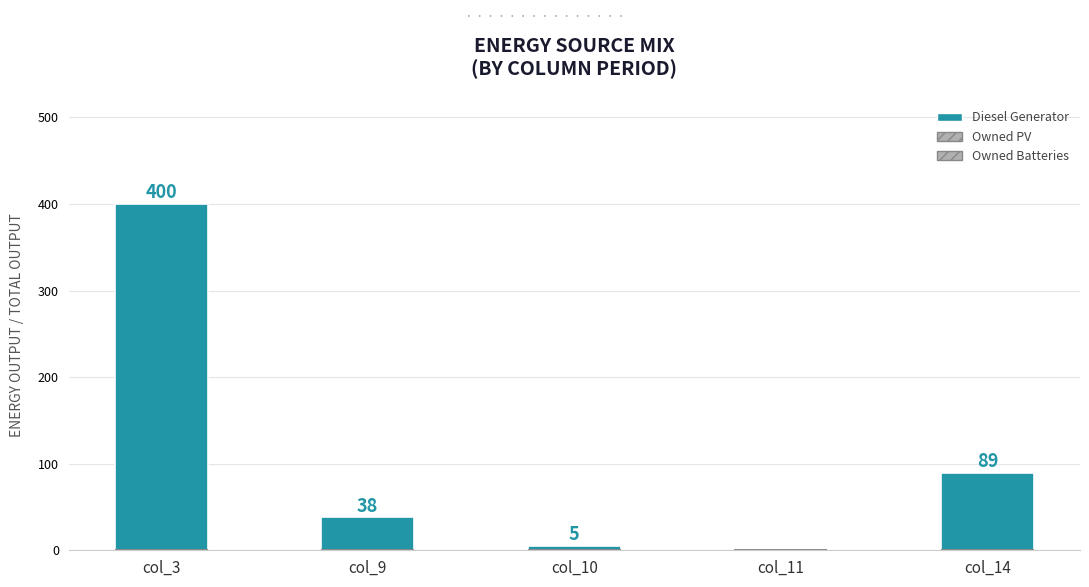

At which category does the chart reach its minimum across all series?

col_11